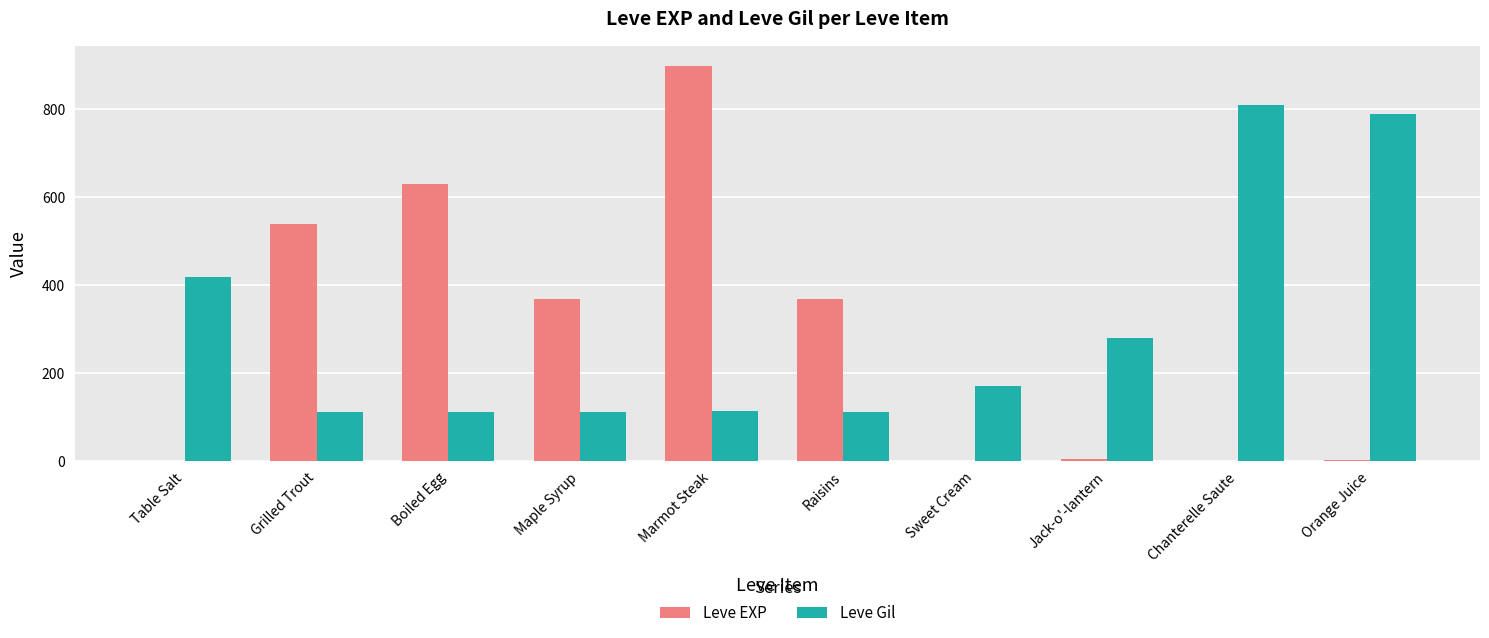

What is the maximum value shown in the chart?

900